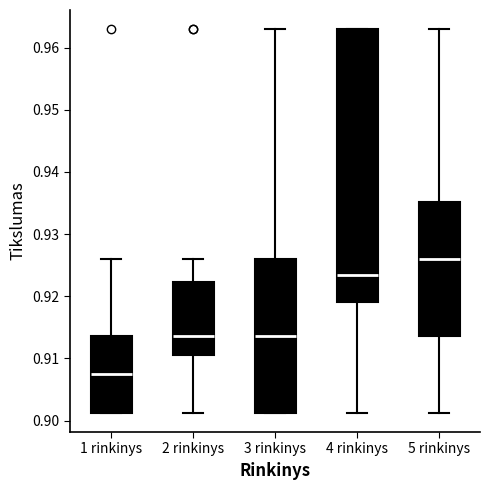

Which box is the tallest, from its lower edge to its upper edge?

4 rinkinys